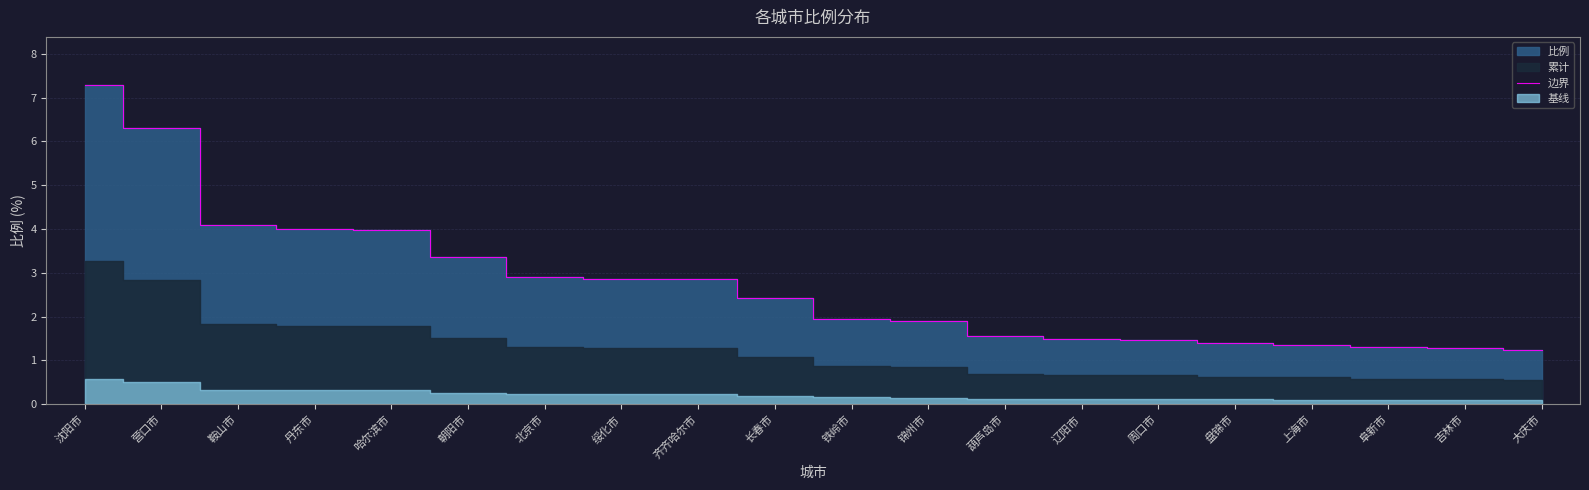

What is the change in value from 辽阳市 to 盘锦市?

-0.1